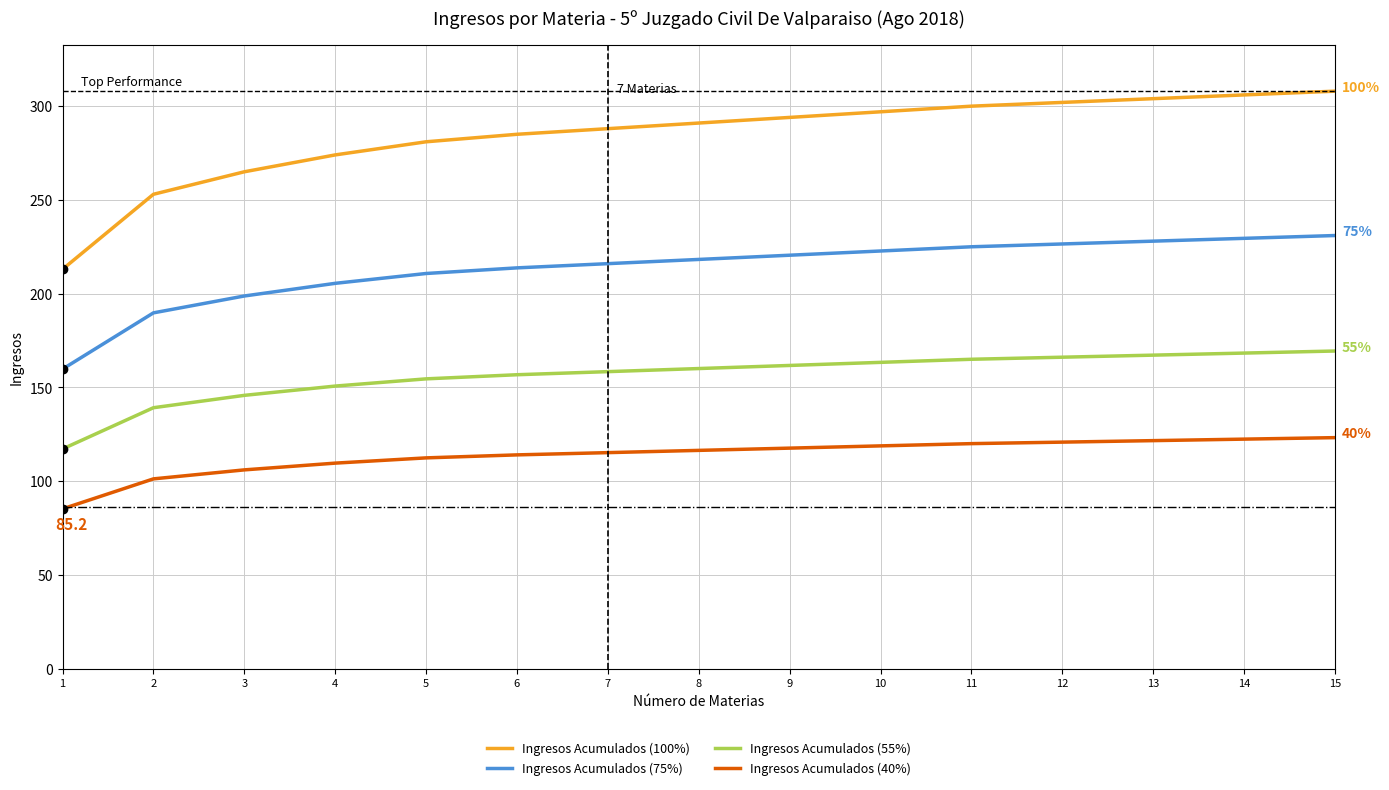

The Ingresos Acumulados (100%) series shows 253.0 at 2. True or false?

True